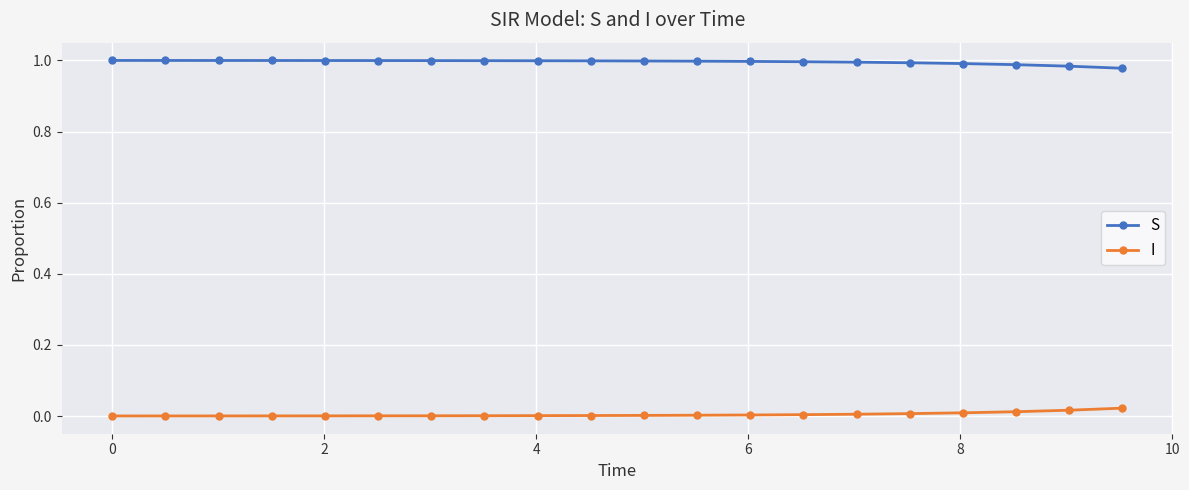

How many lines are shown in the chart?

2